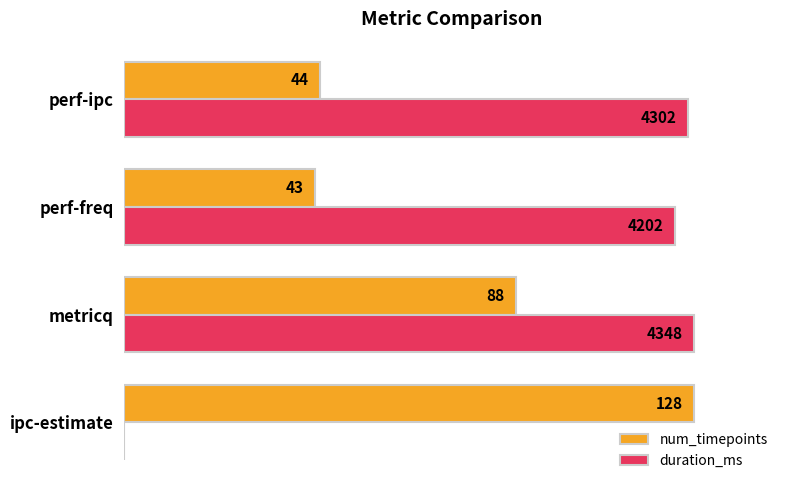

What are all the series names shown in the legend?

num_timepoints, duration_ms